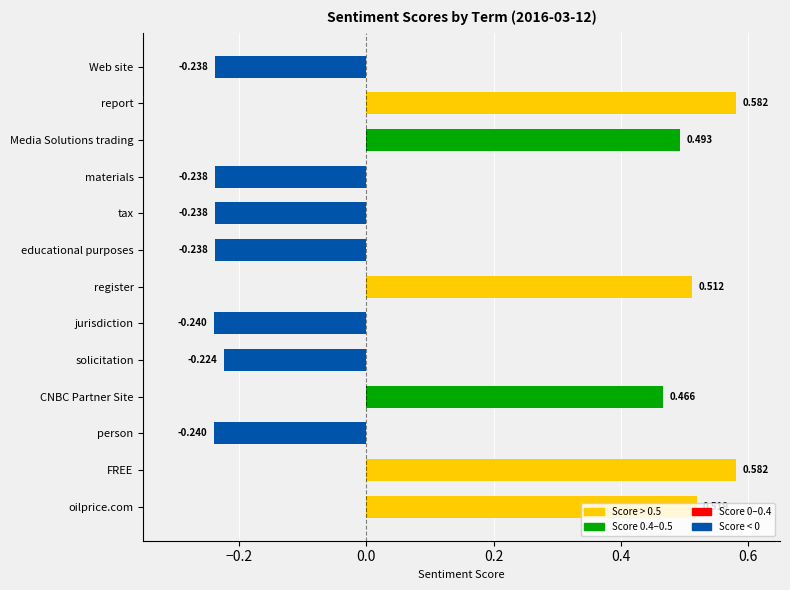

Between Web site and CNBC Partner Site, which is larger?

CNBC Partner Site